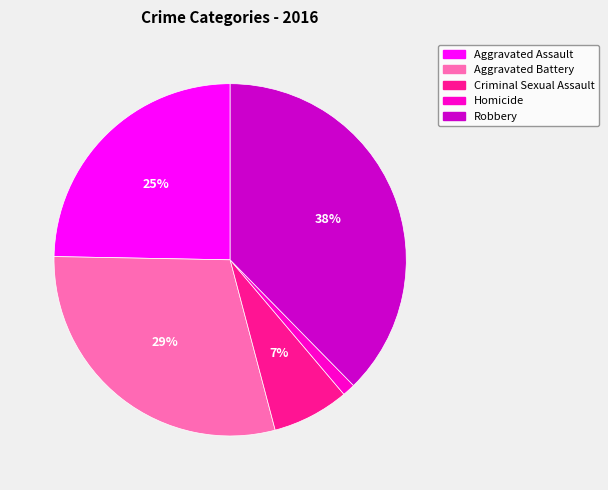

Combined, do Criminal Sexual Assault and Homicide account for over 50%?

No